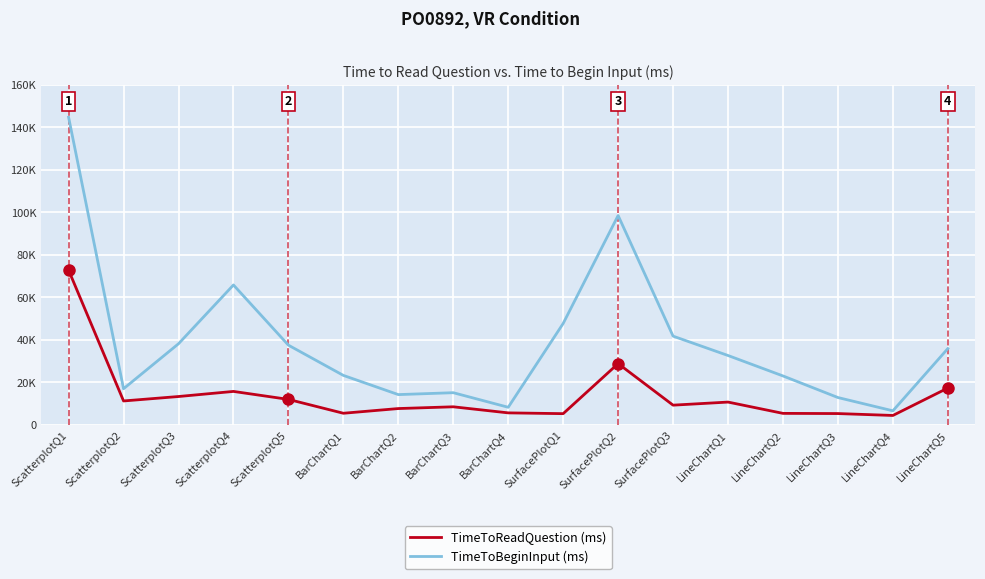

Which has a higher value, BarChartQ4 or ScatterplotQ1?

ScatterplotQ1